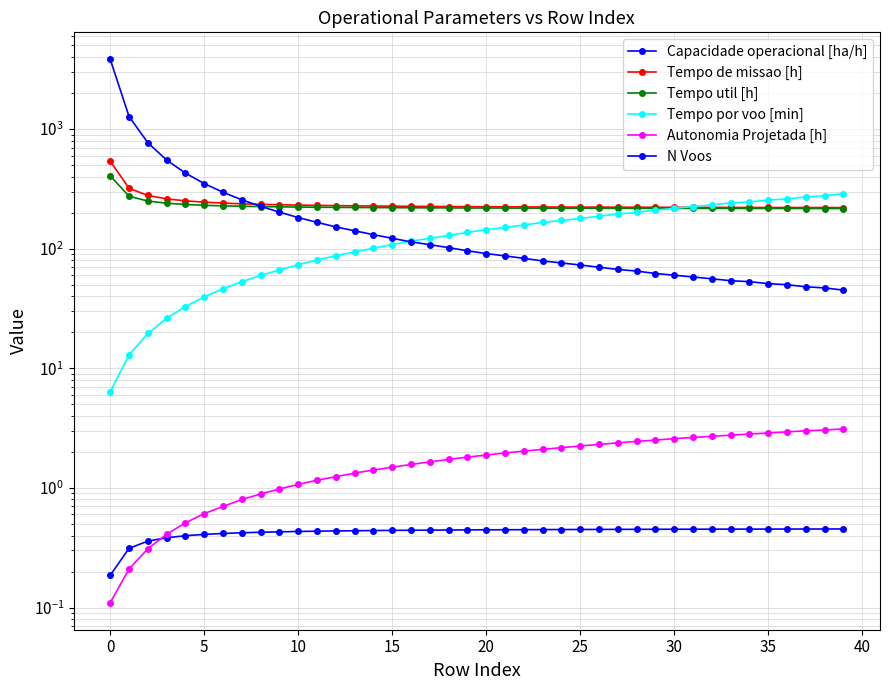

What is the difference between the maximum and minimum values in the Tempo por voo [min] series?

282.3